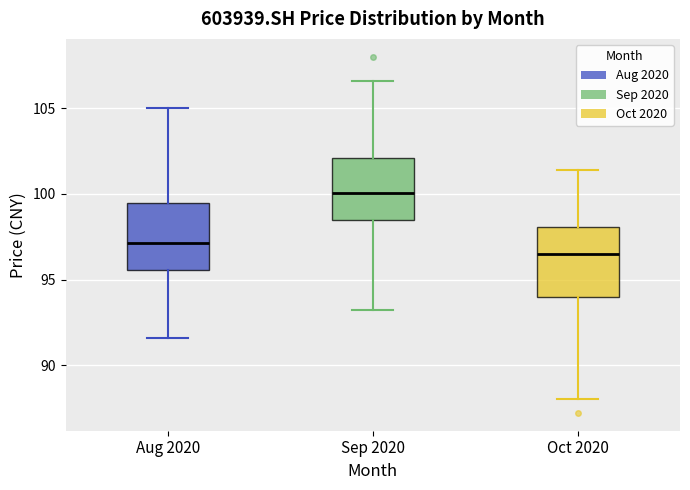

Reading left to right, transcribe this box plot: for each box, give where its median line is, the range the box spans, and where its two whiskers end, as read against the y-axis. The values are not printed on the chart, so give them approximately, as read against the axis.

Aug 2020: median 97.0, box 95.5 to 99.5, whiskers 91.5 to 105.0
Sep 2020: median 100.0, box 98.5 to 102.0, whiskers 93.0 to 106.5
Oct 2020: median 96.5, box 94.0 to 98.0, whiskers 88.0 to 101.5